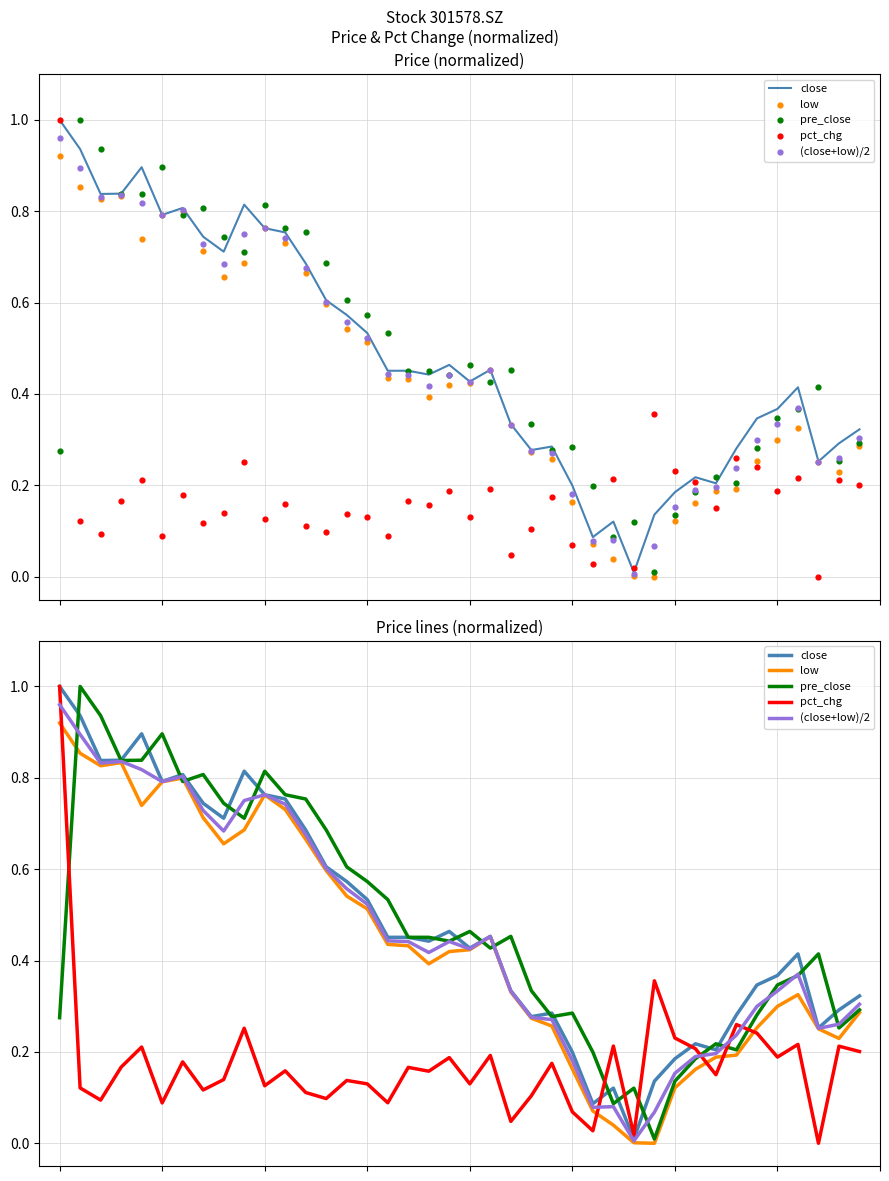

What is the total value across all series at 20?

1.9